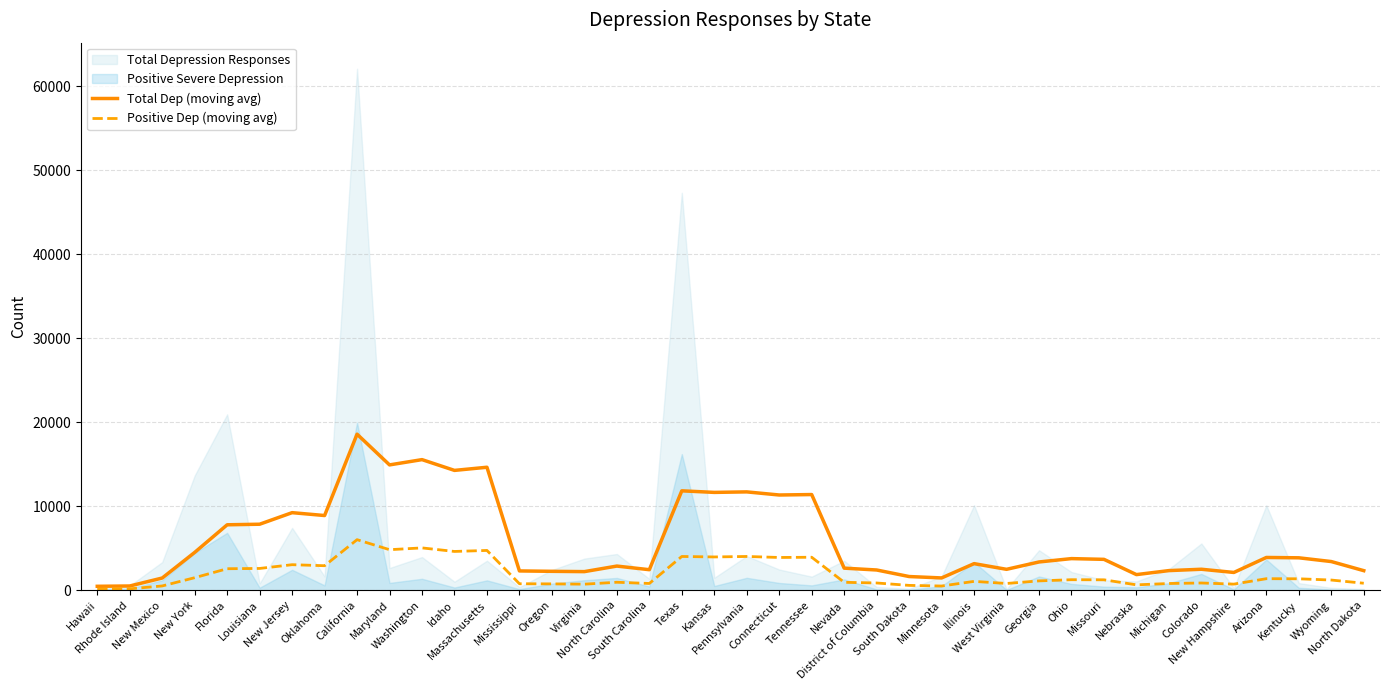

Reading right to left, transcribe all the data shown in this chart.

Total Dep (moving avg): North Dakota=2337.6	Wyoming=3421.2	Kentucky=3868.2	Arizona=3908.0	New Hampshire=2124.0	Colorado=2505.4	Michigan=2344.2	Nebraska=1867.6	Missouri=3683.8	Ohio=3772.2	Georgia=3373.0	West Virginia=2497.2	Illinois=3172.6	Minnesota=1471.0	South Dakota=1637.2	District of Columbia=2417.2	Nevada=2636.8	Tennessee=11401.0	Connecticut=11348.2	Pennsylvania=11718.0	Kansas=11657.8	Texas=11844.6	South Carolina=2451.4	North Carolina=2883.4	Virginia=2222.6	Oregon=2258.6	Mississippi=2305.0	Massachusetts=14652.4	Idaho=14277.4	Washington=15560.2	Maryland=14932.0	California=18591.4	Oklahoma=8902.8	New Jersey=9244.6	Louisiana=7867.8	Florida=7799.6	New York=4511.8	New Mexico=1460.0	Rhode Island=511.5	Hawaii=475.0
Positive Dep (moving avg): North Dakota=840.4	Wyoming=1219.4	Kentucky=1369.2	Arizona=1381.0	New Hampshire=735.2	Colorado=869.0	Michigan=807.8	Nebraska=648.6	Missouri=1248.2	Ohio=1259.6	Georgia=1118.8	West Virginia=811.4	Illinois=1061.0	Minnesota=507.2	South Dakota=584.0	District of Columbia=869.6	Nevada=950.6	Tennessee=3934.6	Connecticut=3908.0	Pennsylvania=4027.6	Kansas=3970.2	Texas=4027.0	South Carolina=810.6	North Carolina=956.8	Virginia=728.4	Oregon=762.6	Mississippi=778.8	Massachusetts=4744.8	Idaho=4625.2	Washington=5047.6	Maryland=4835.0	California=6028.2	Oklahoma=2925.0	New Jersey=3047.6	Louisiana=2600.6	Florida=2568.0	New York=1499.2	New Mexico=515.7	Rhode Island=175.0	Hawaii=144.0